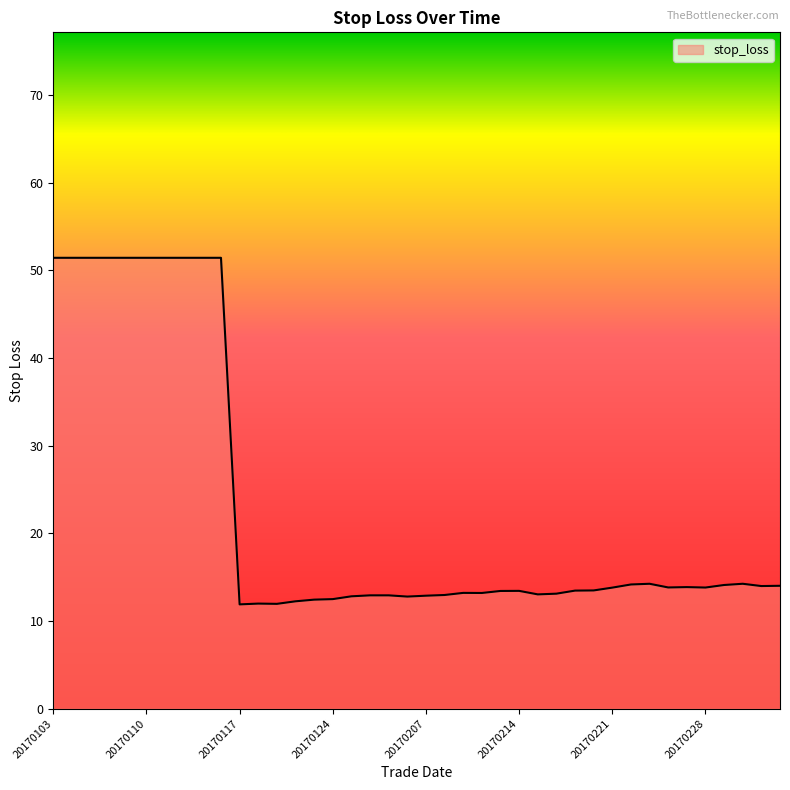

What is the difference between the maximum and minimum values?

39.5